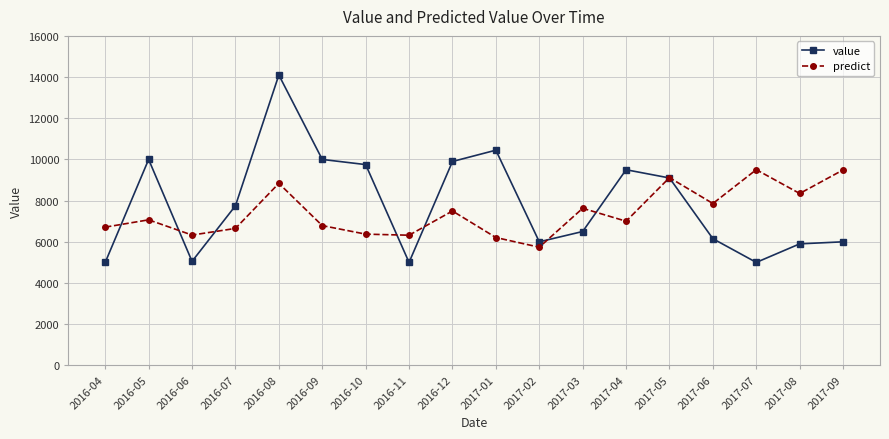

Is the value of predict at 2017-03 greater than the value of value at 2017-08?

Yes